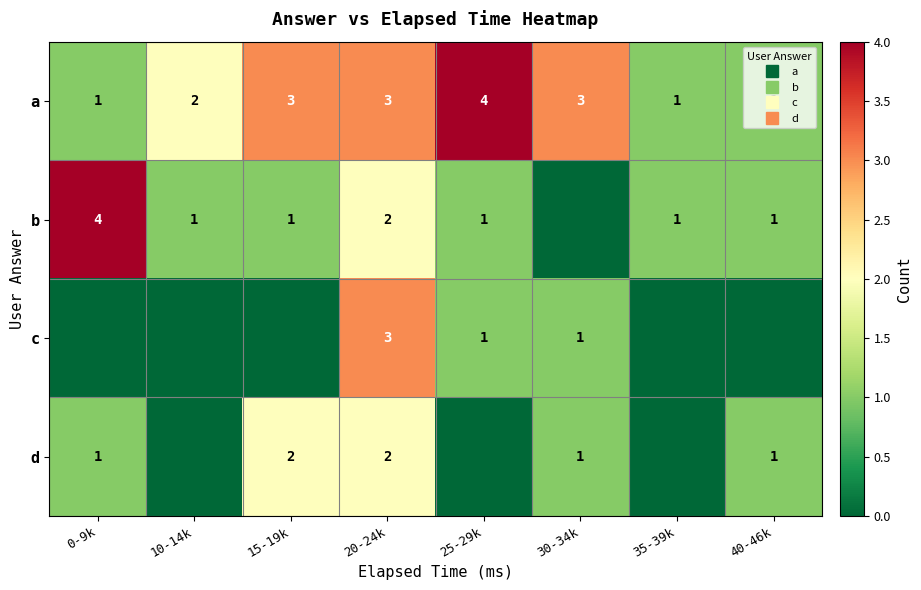

Rank the categories by b value from highest to lowest.

0-9k, 20-24k, 10-14k, 15-19k, 25-29k, 35-39k, 40-46k, 30-34k